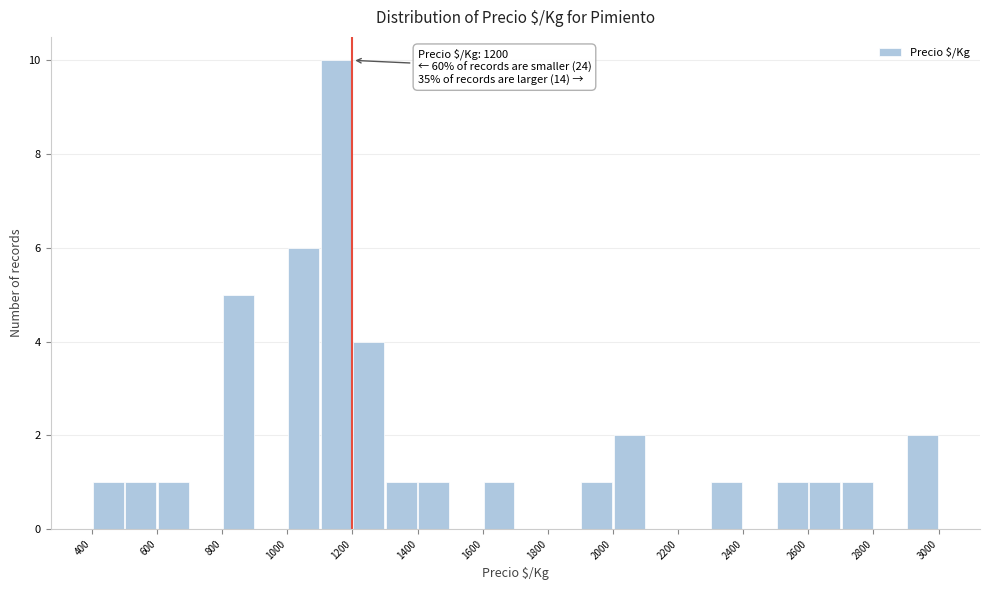

Over which range of the x-axis is the bar tallest?

1100 to 1200